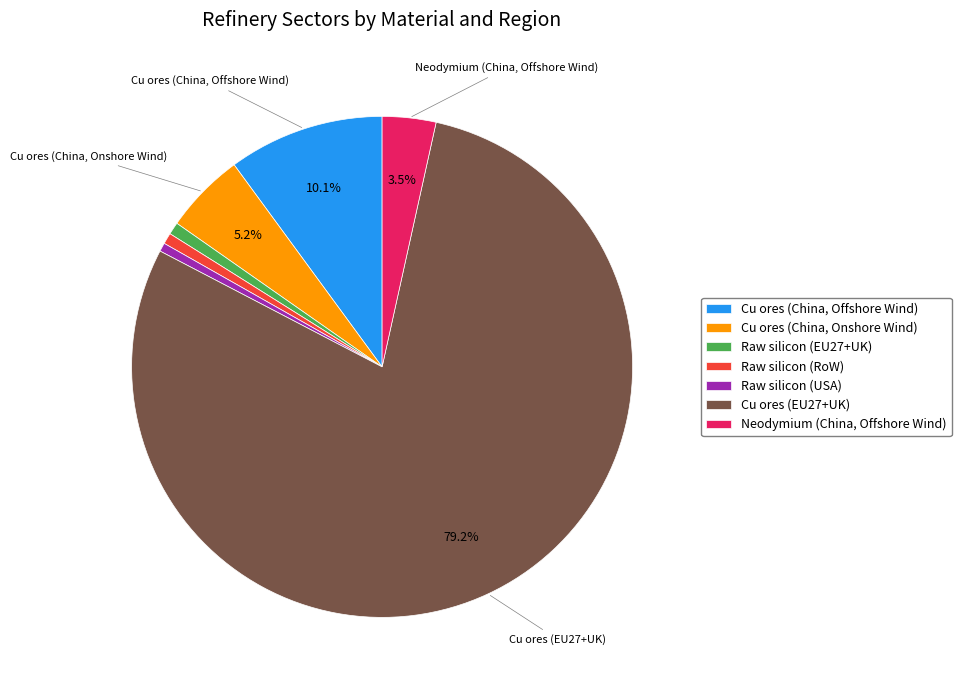

Count the number of slices in the pie.

7